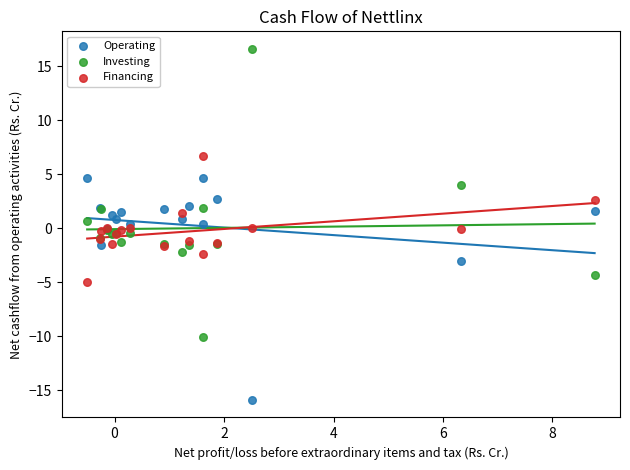

What is the X range (max minus min) for the scatter plot?

9.3